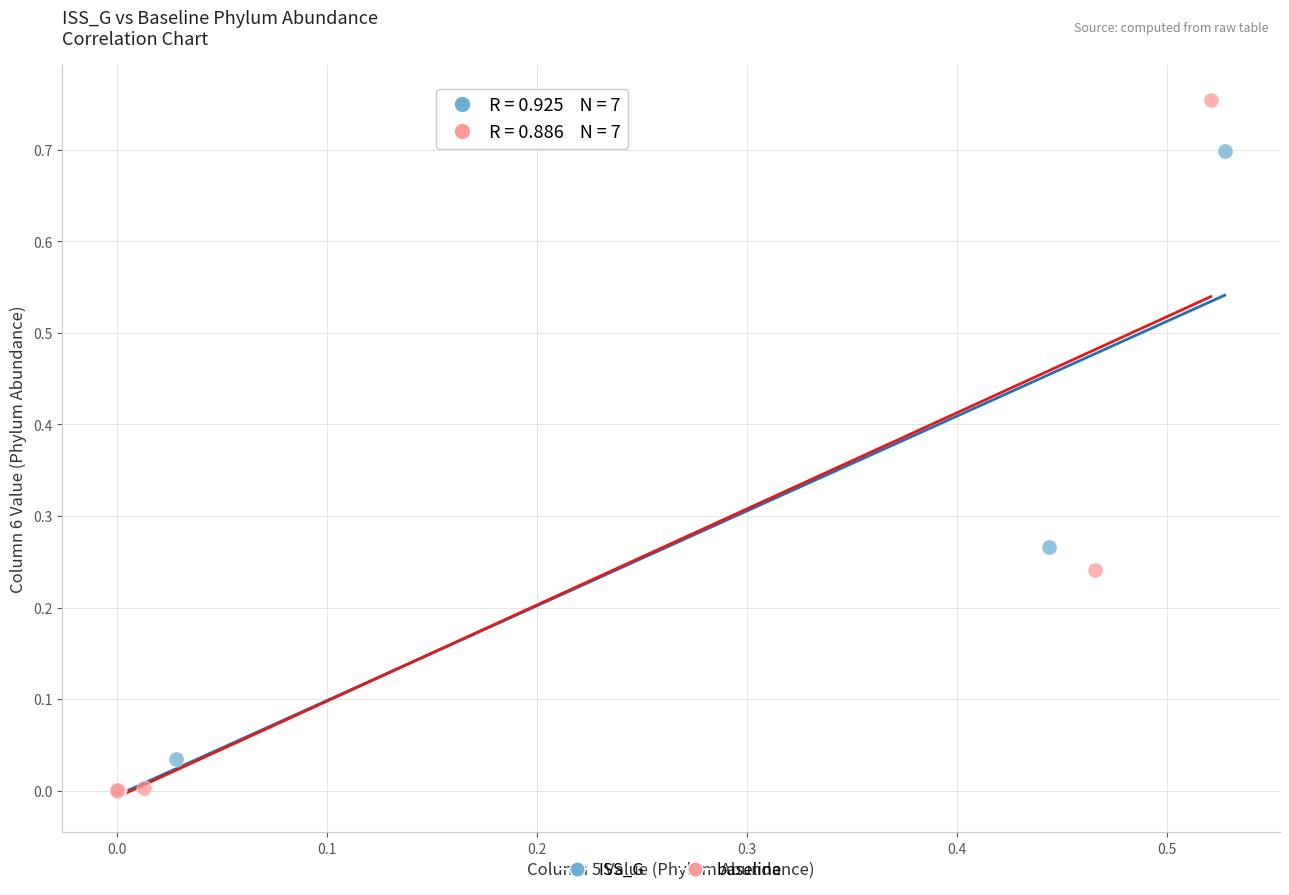

Which series contains the highest Y value?

baseline